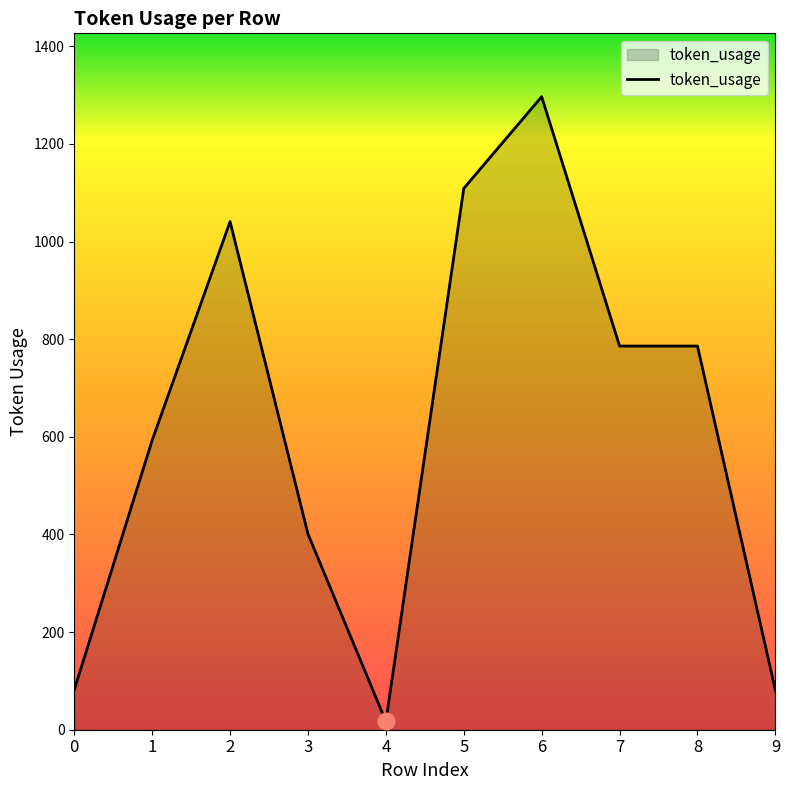

What is the difference between the maximum and minimum values?

1280